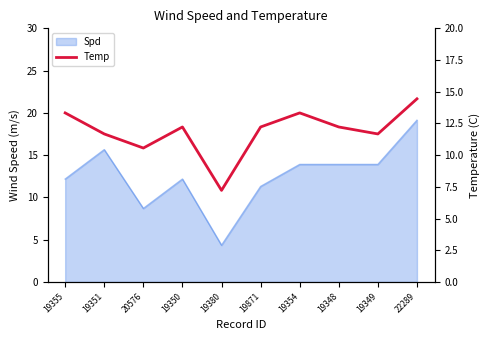

What is the label of the 8th point from the left?

19348